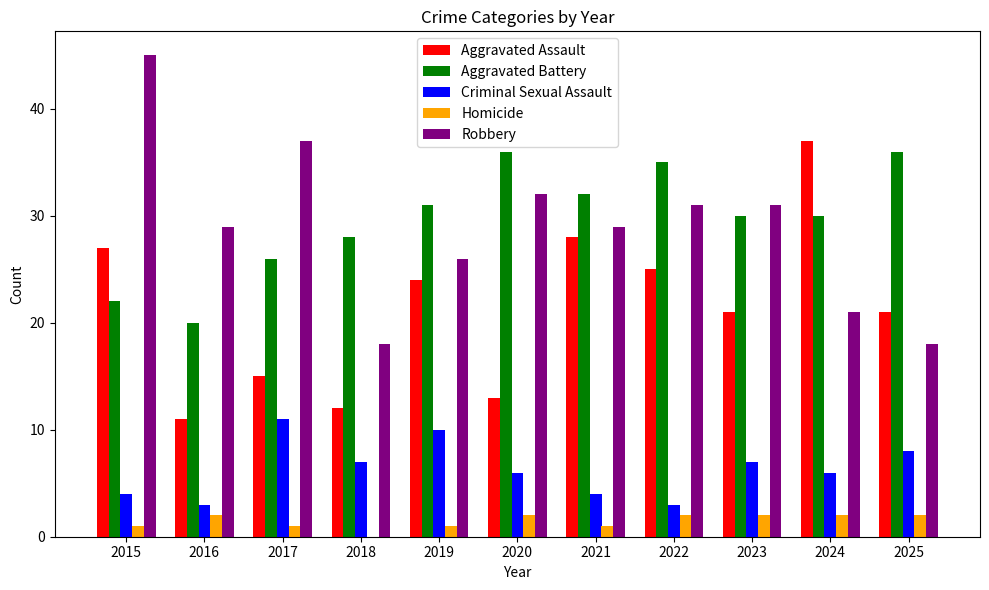

What is the highest value of the Criminal Sexual Assault series?

11